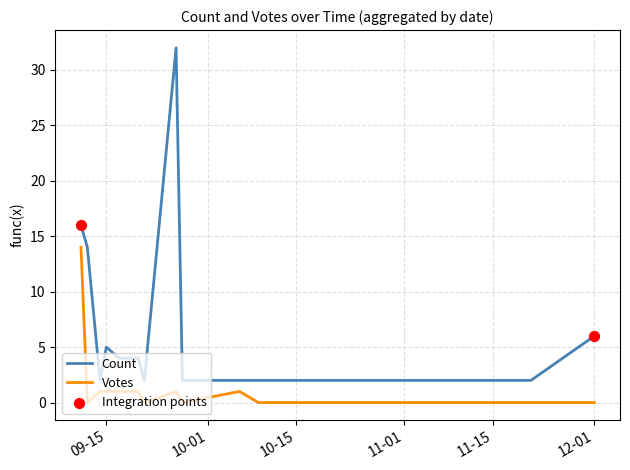

Which series has the largest total across all categories?

Count